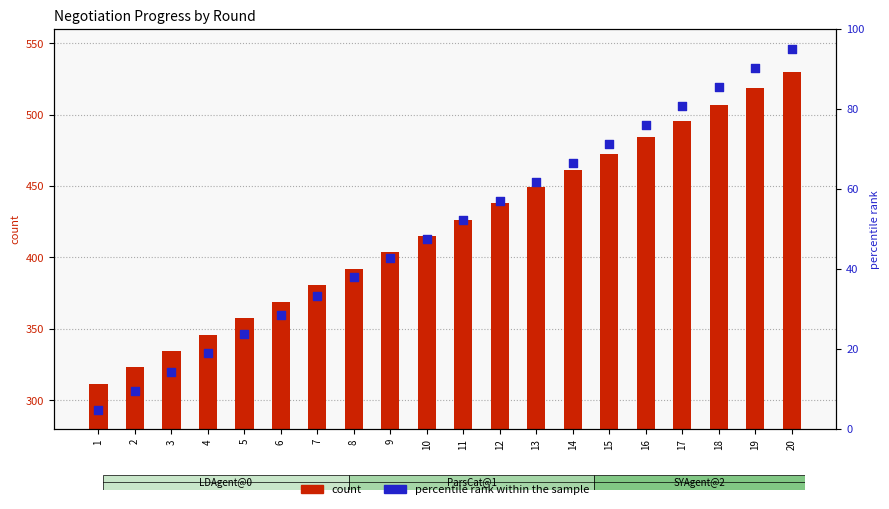

Is the value of percentile rank within the sample at 15 greater than the value of count at 5?

No